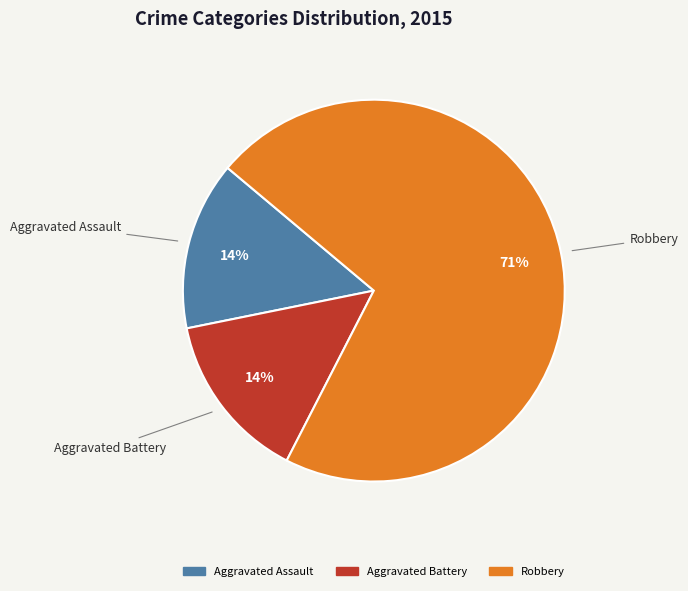

To the nearest percent, what is the average slice percentage?

33%